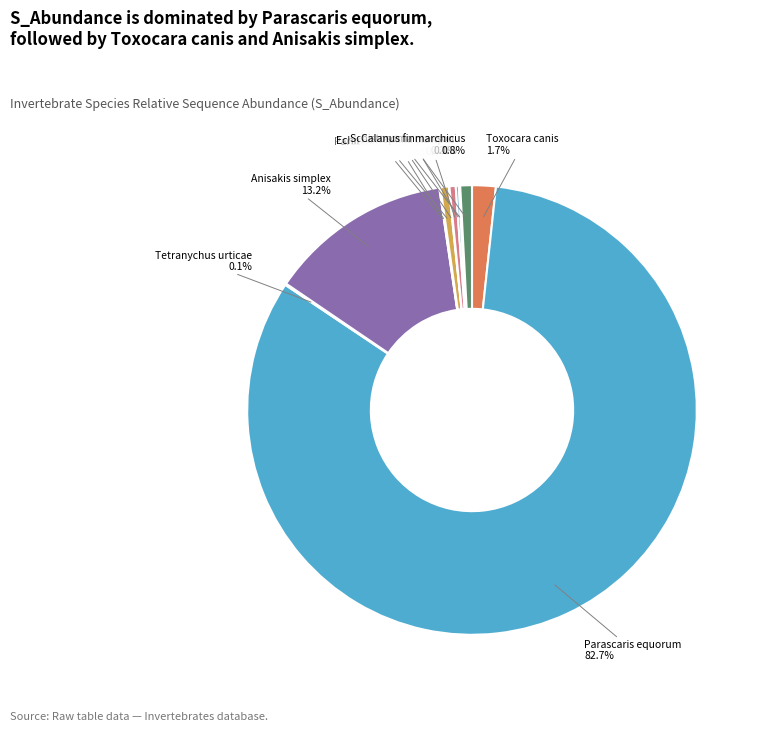

Which slice is the largest?

Parascaris equorum